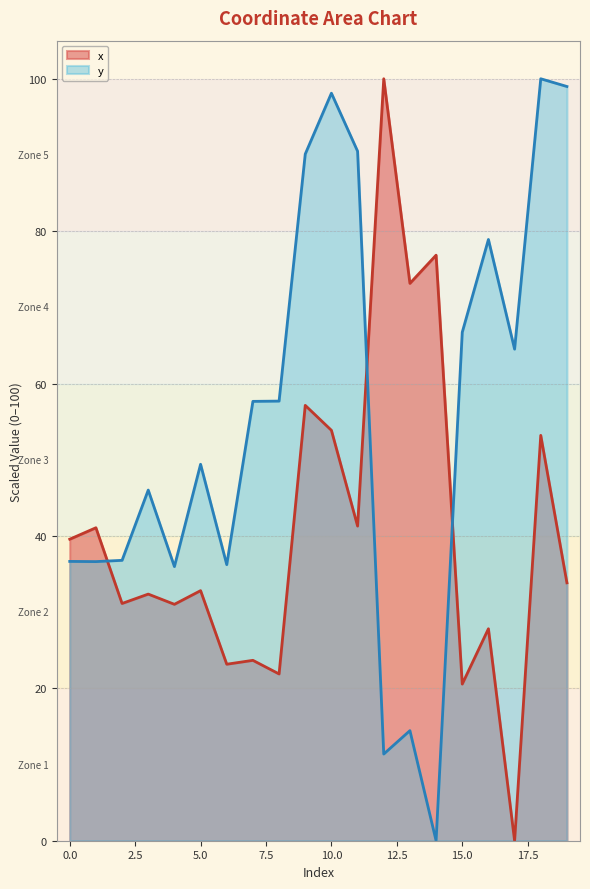

Does the chart display data point markers on the line(s)?

No